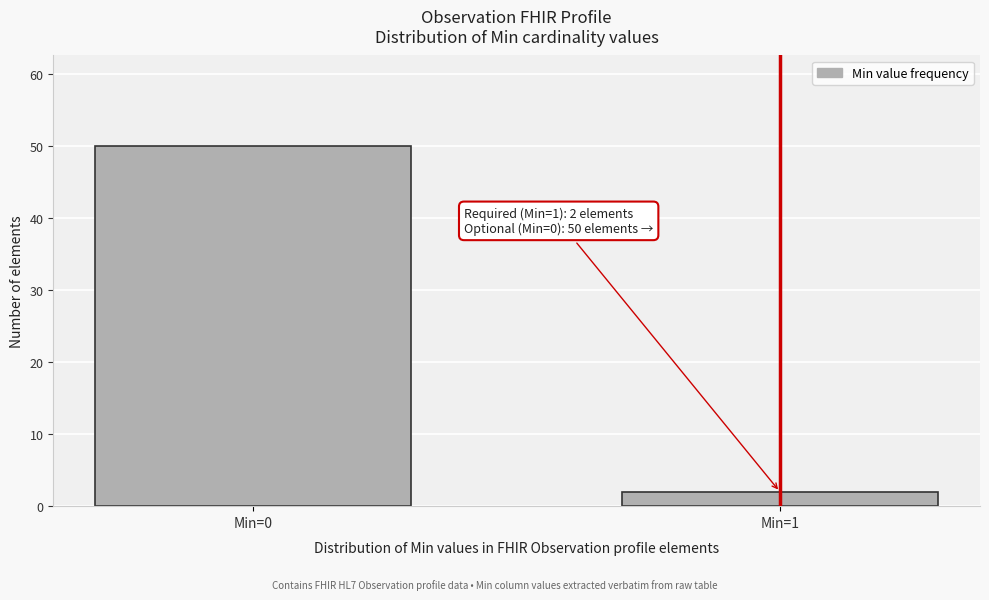

Reading left to right, what are all the values shown in this chart?

50	2